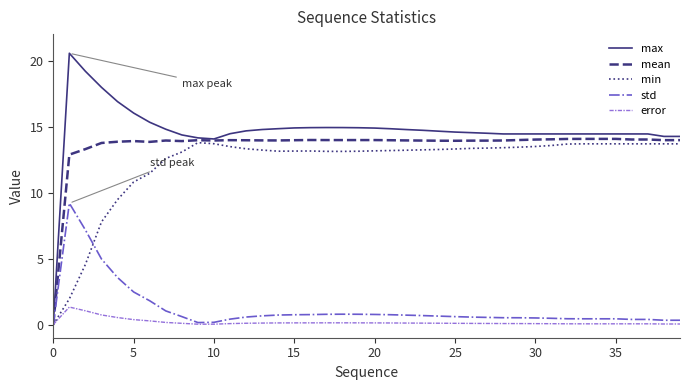

Which series has the largest range (max minus min)?

max